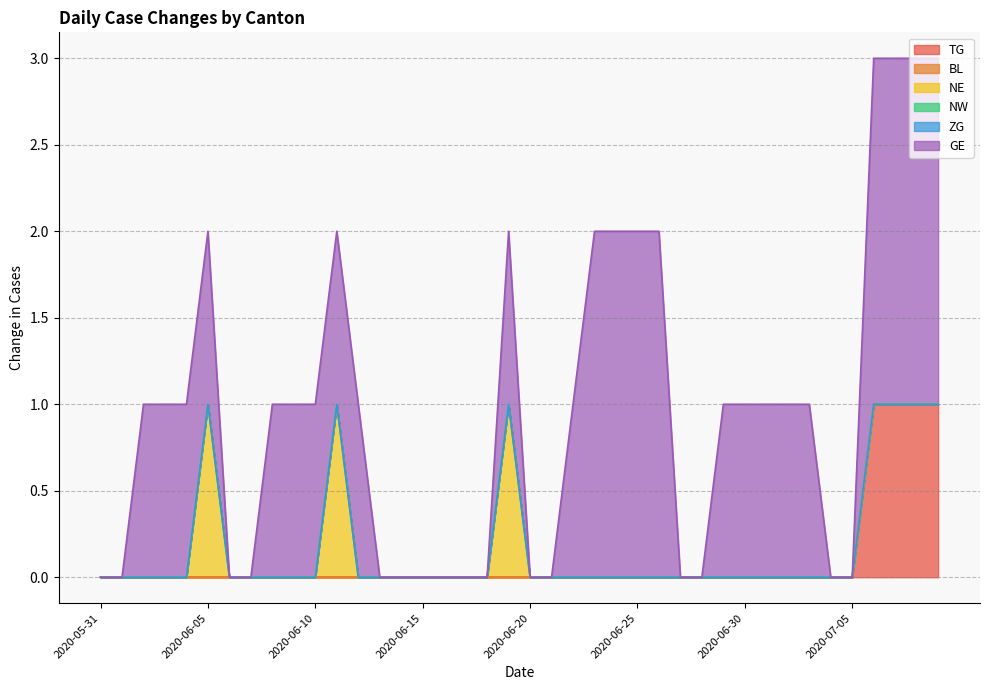

At which label is ZG closest to 0?

2020-05-31